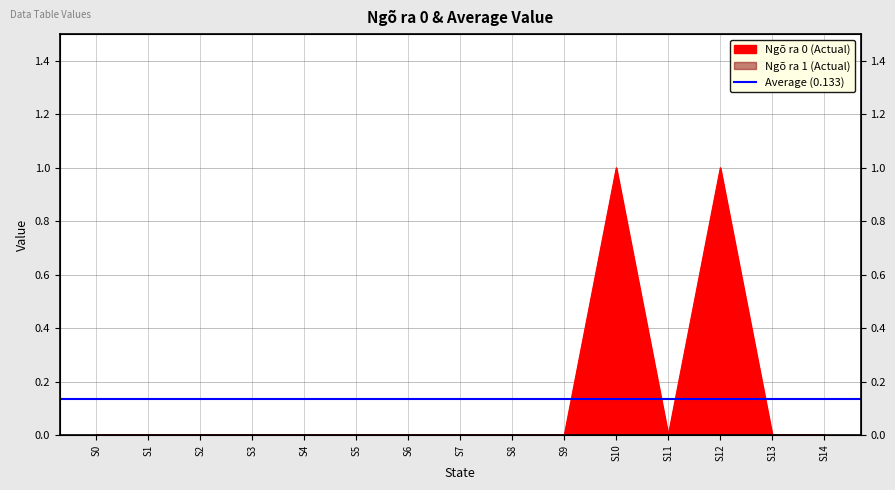

Rank the categories by value from highest to lowest.

S10, S12, S0, S1, S2, S3, S4, S5, S6, S7, S8, S9, S11, S13, S14